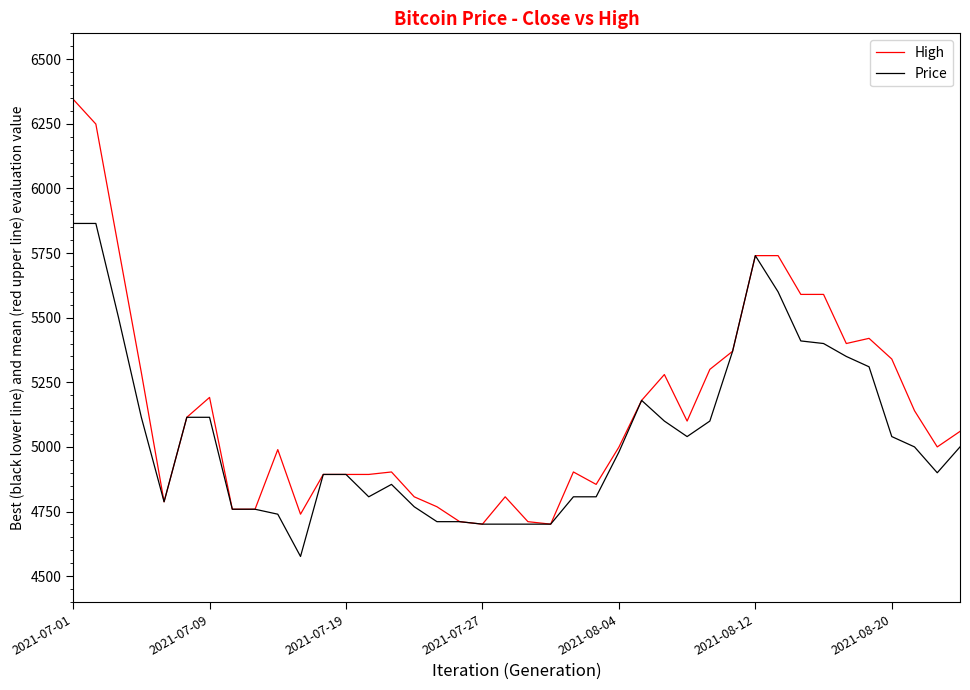

What is the highest value of the Price series?

5864.5